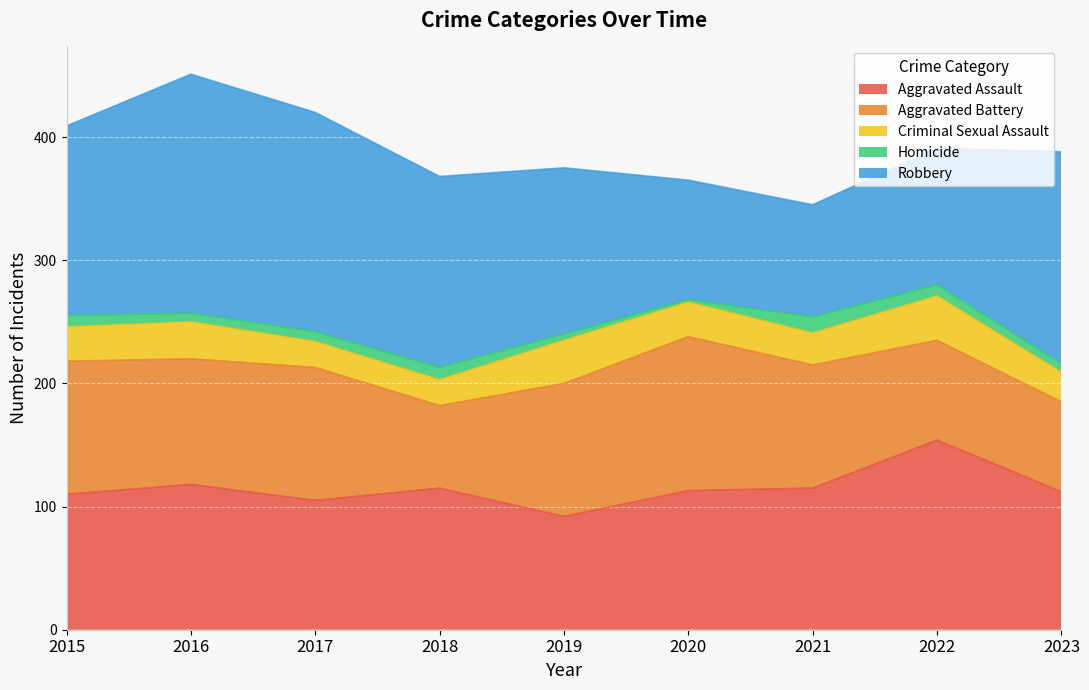

Rank the categories by Criminal Sexual Assault value from highest to lowest.

2022, 2019, 2016, 2015, 2020, 2021, 2023, 2017, 2018